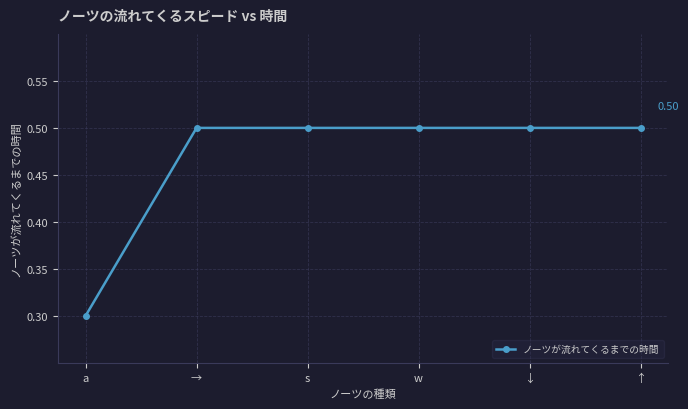

What is the minimum value shown in the chart?

0.3